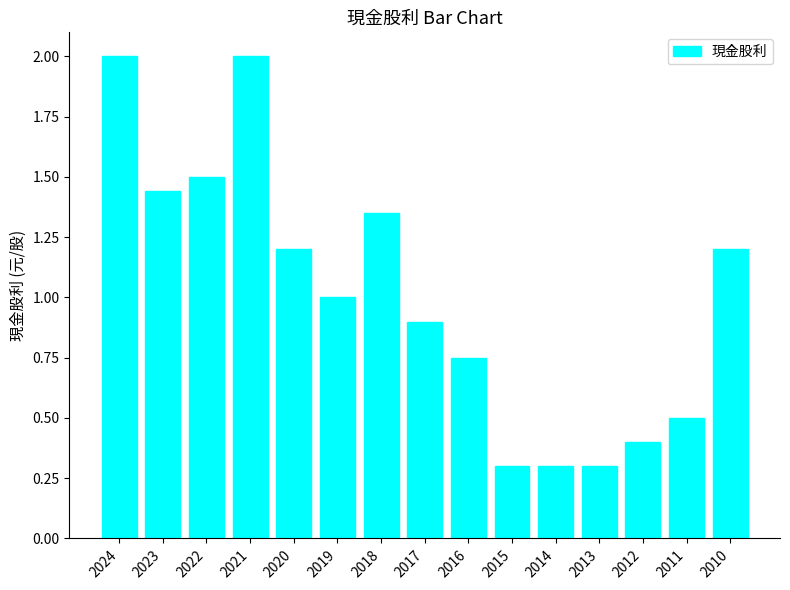

What is the approximate value at 2020?

1.2